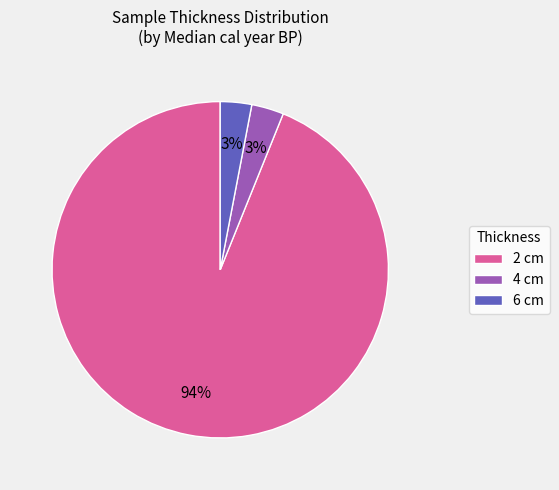

To the nearest percent, what is the average slice percentage?

33%